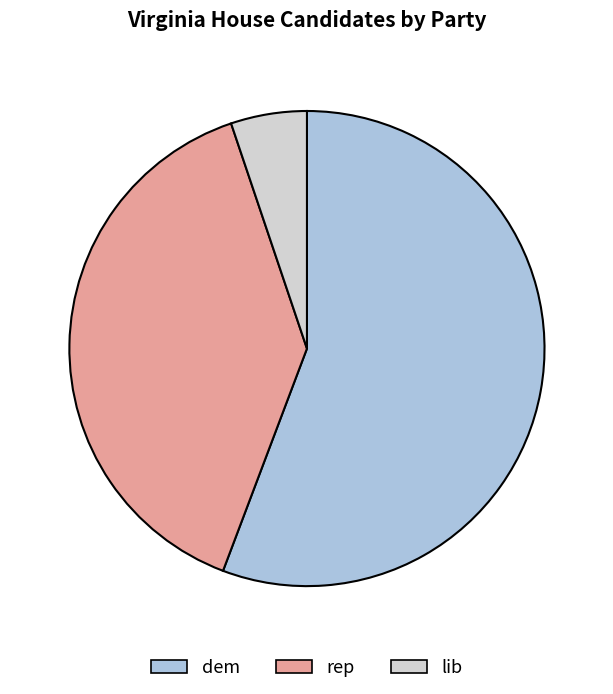

How many segments does this pie chart have?

3